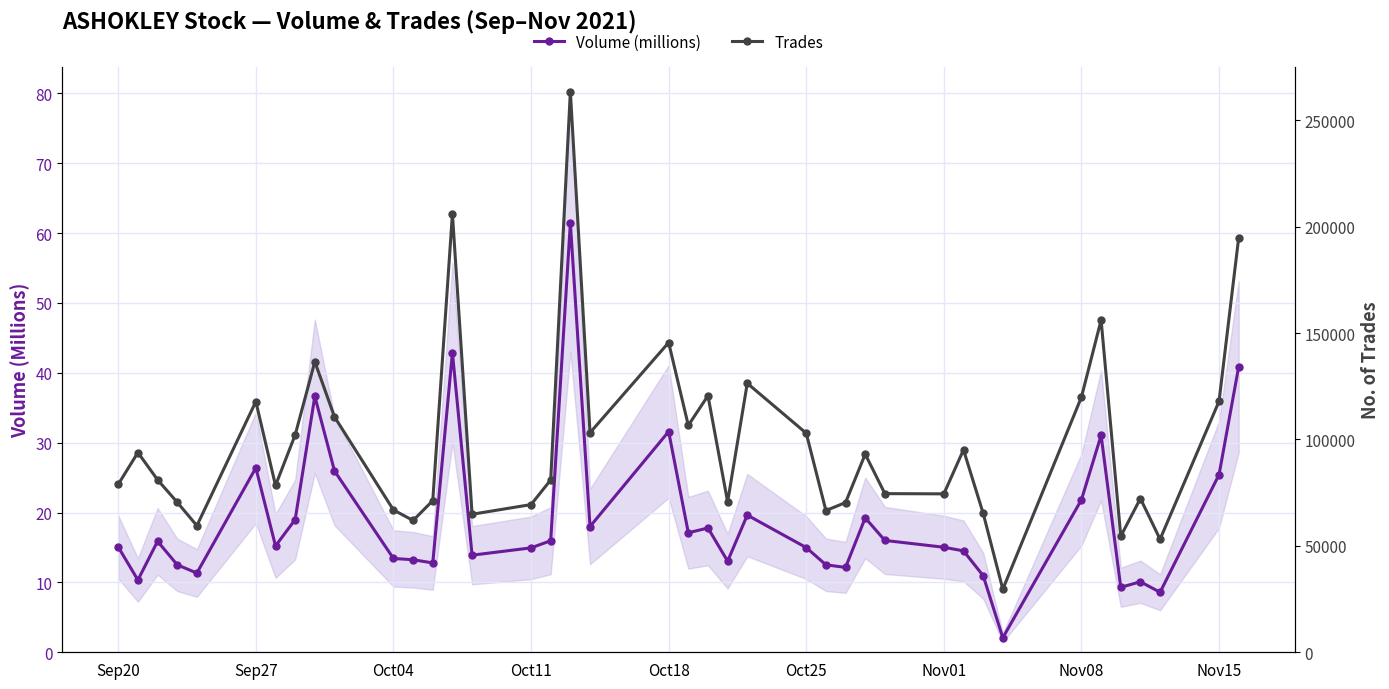

What is the minimum value for Volume (millions)?

2.1